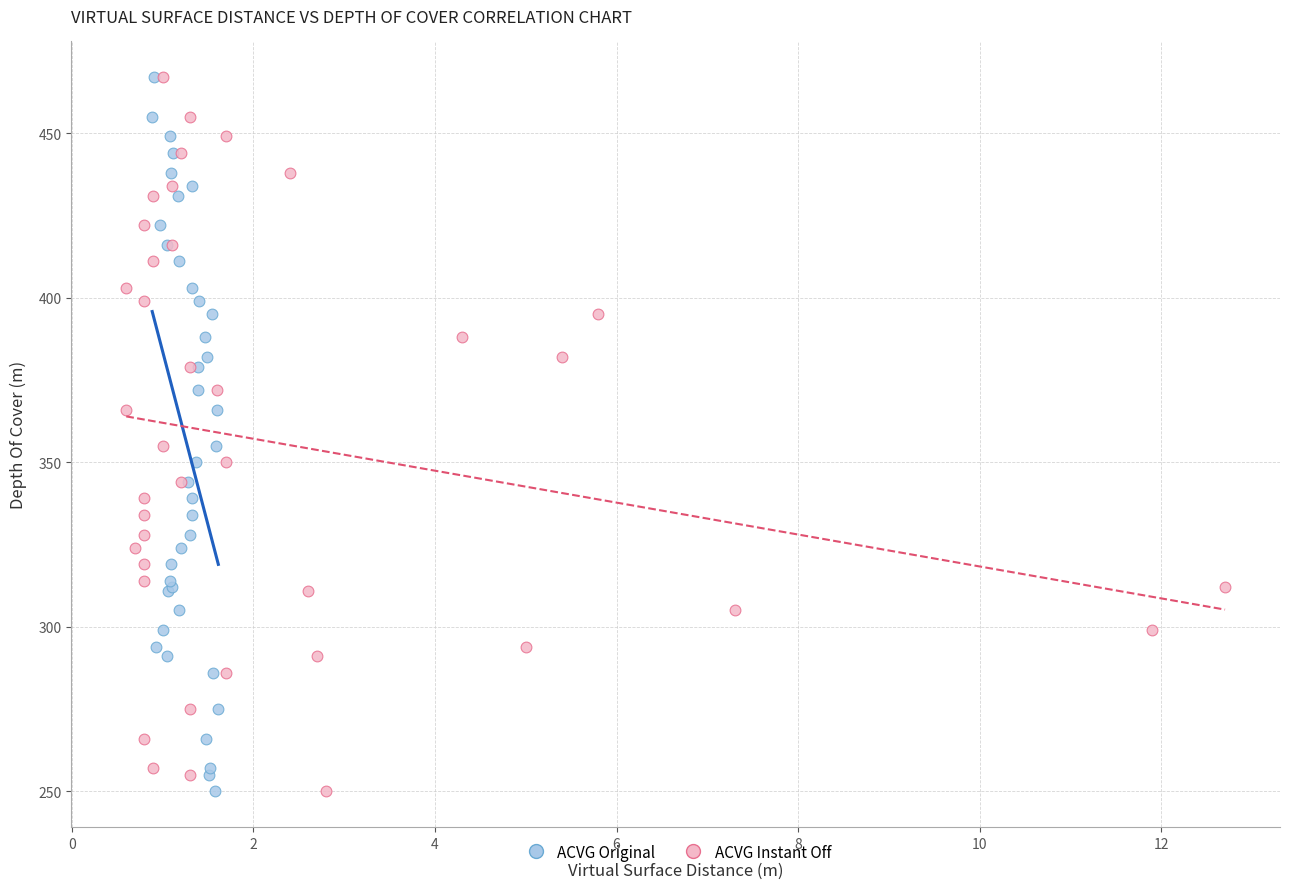

What are all the series names shown in the legend?

ACVG Original, ACVG Instant Off